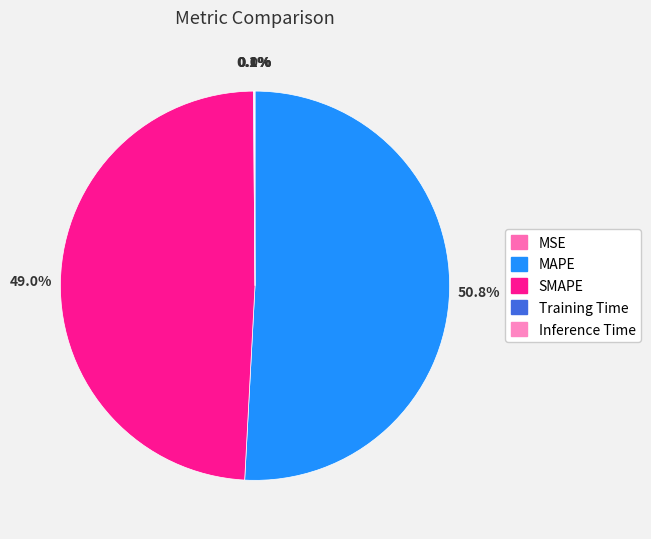

To the nearest percent, what percentage of the pie is MAPE?

51%